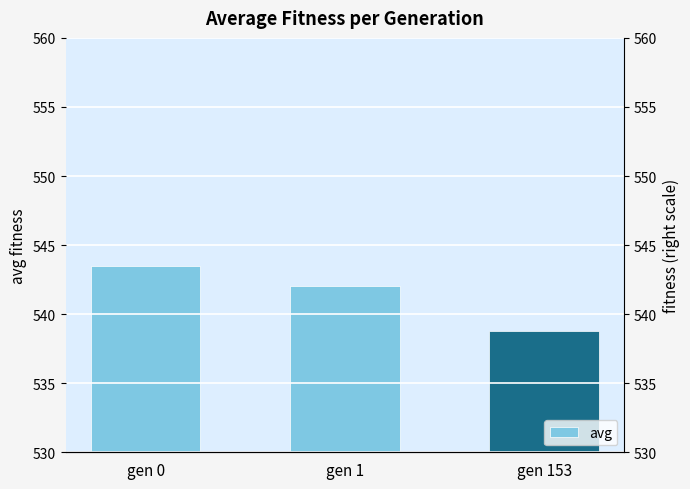

How many data points are less than 542?

1